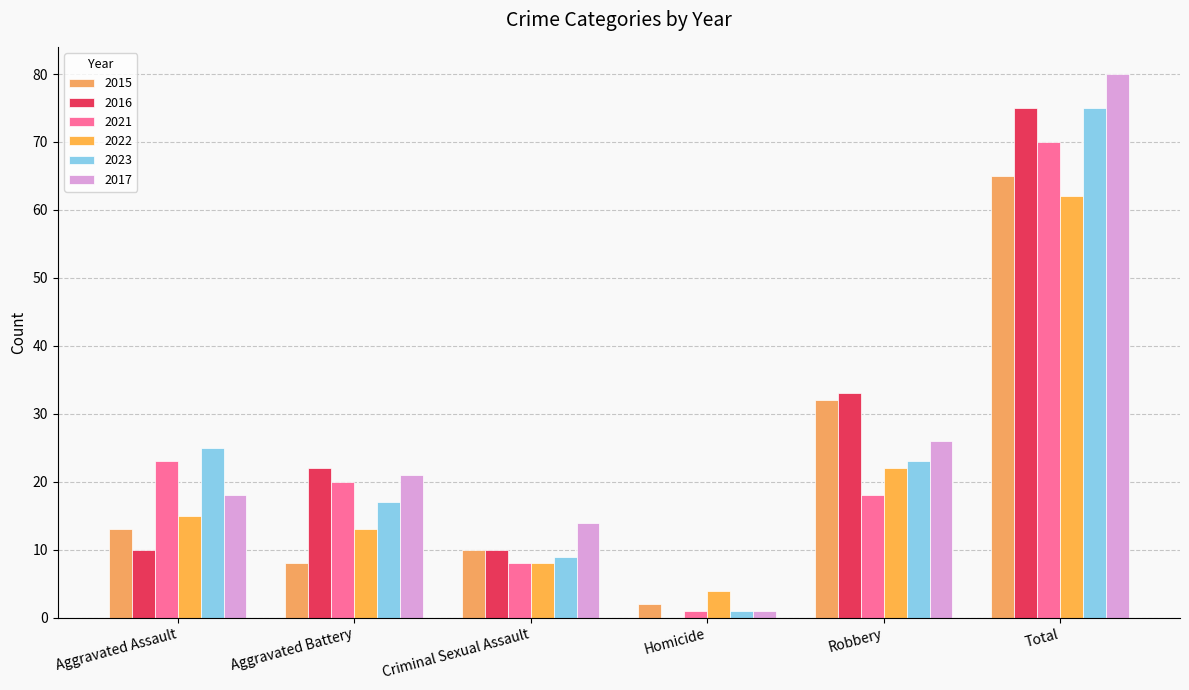

Rank the series by their maximum value, from highest to lowest.

2017, 2016, 2023, 2021, 2015, 2022